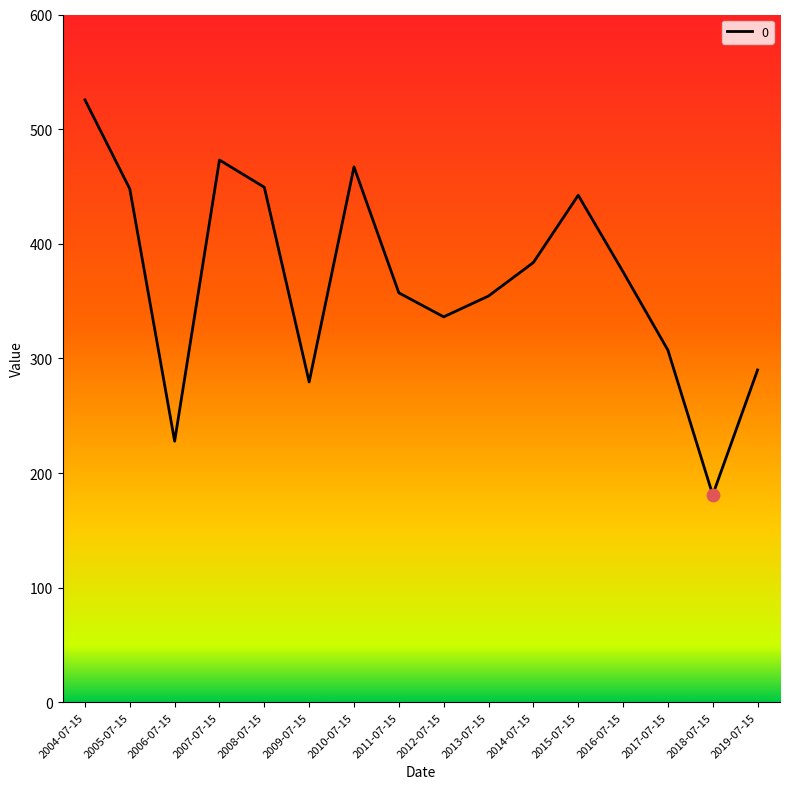

What is the change in value from 2006-07-15 to 2016-07-15?

+147.8